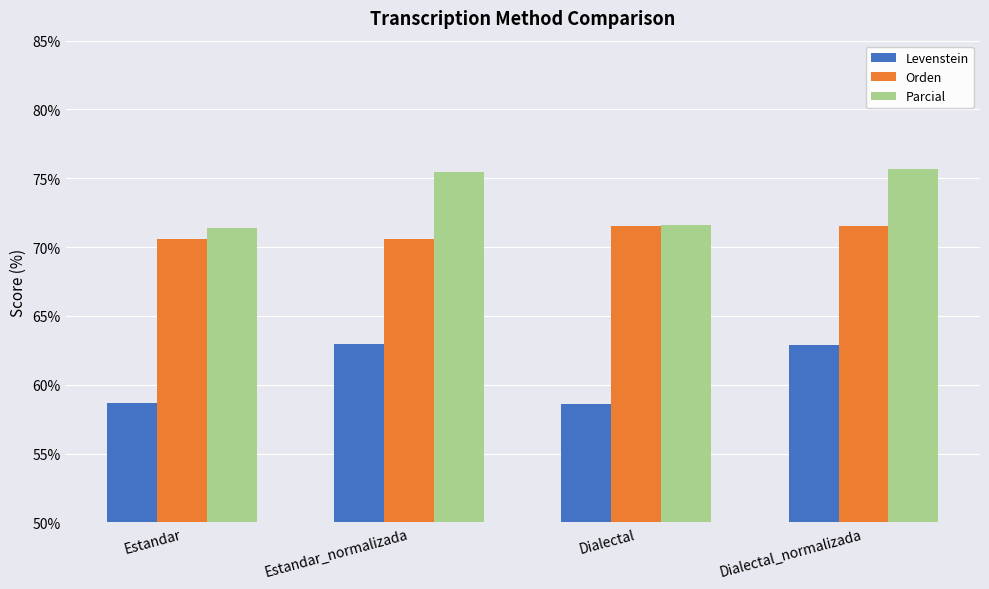

What is the label of the 3rd bar from the right?

Estandar_normalizada